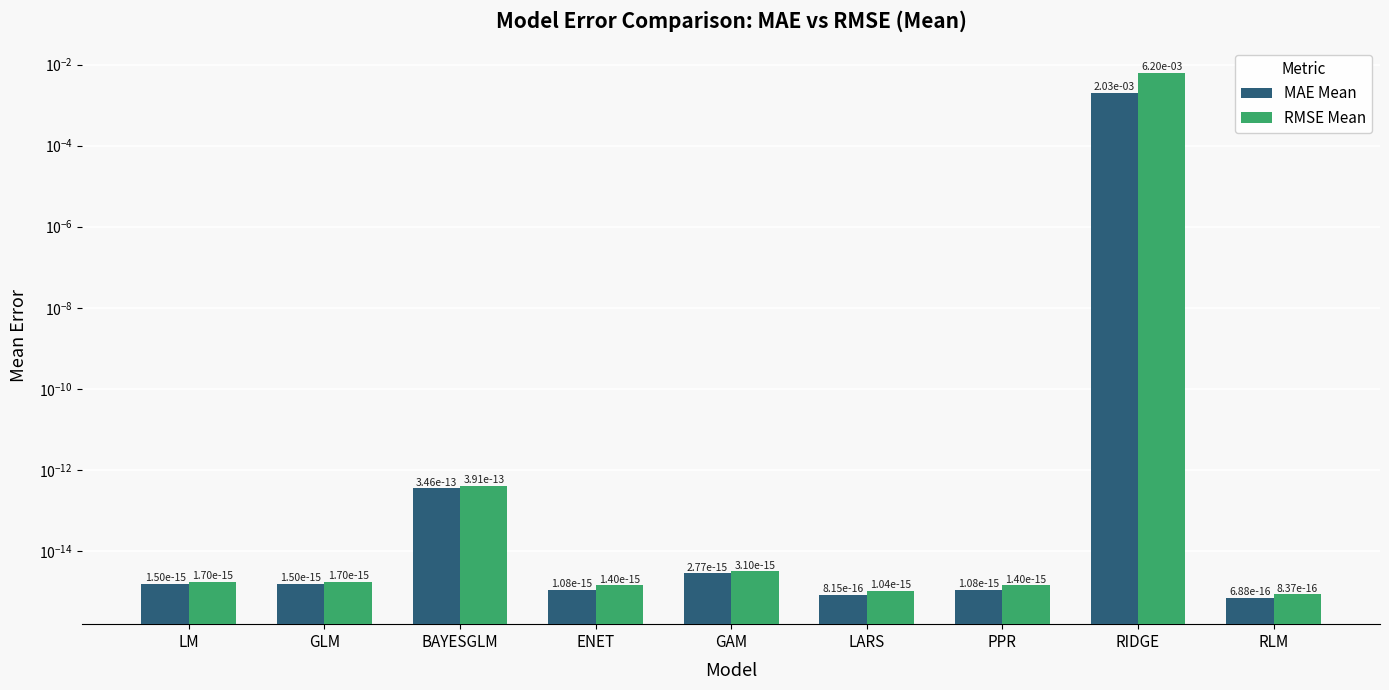

Is the value of MAE Mean at RLM greater than the value of RMSE Mean at BAYESGLM?

No